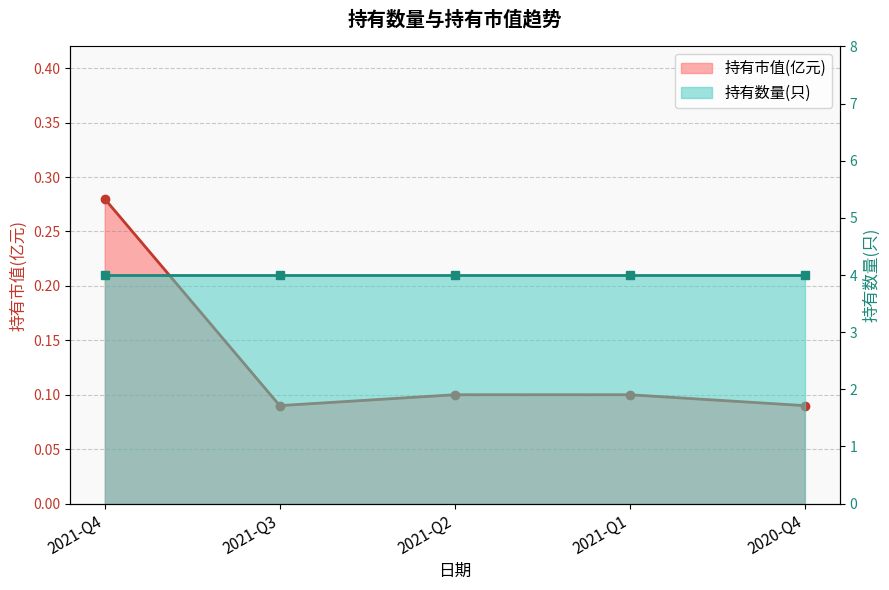

What is the maximum value shown in the chart?

4.0